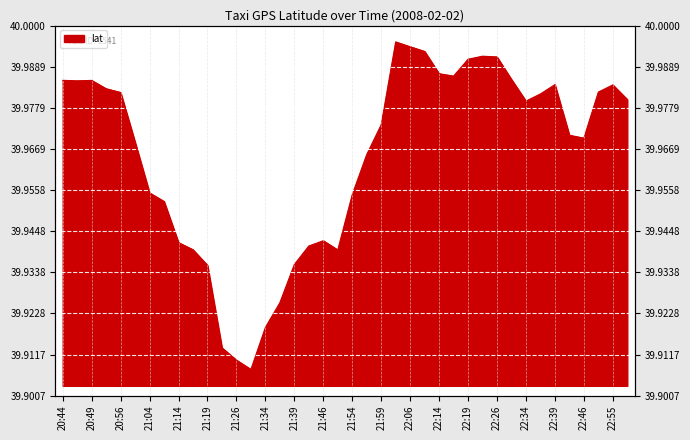

How many interior local valleys (lower than both neighbors) does the data have?

6